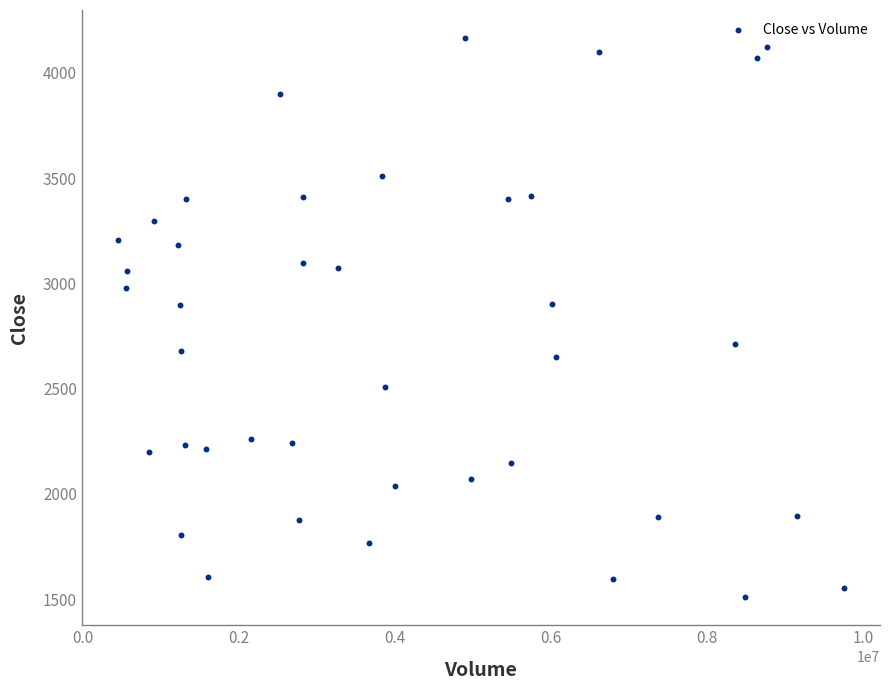

What is the range of X values (max minus min)?

9305300